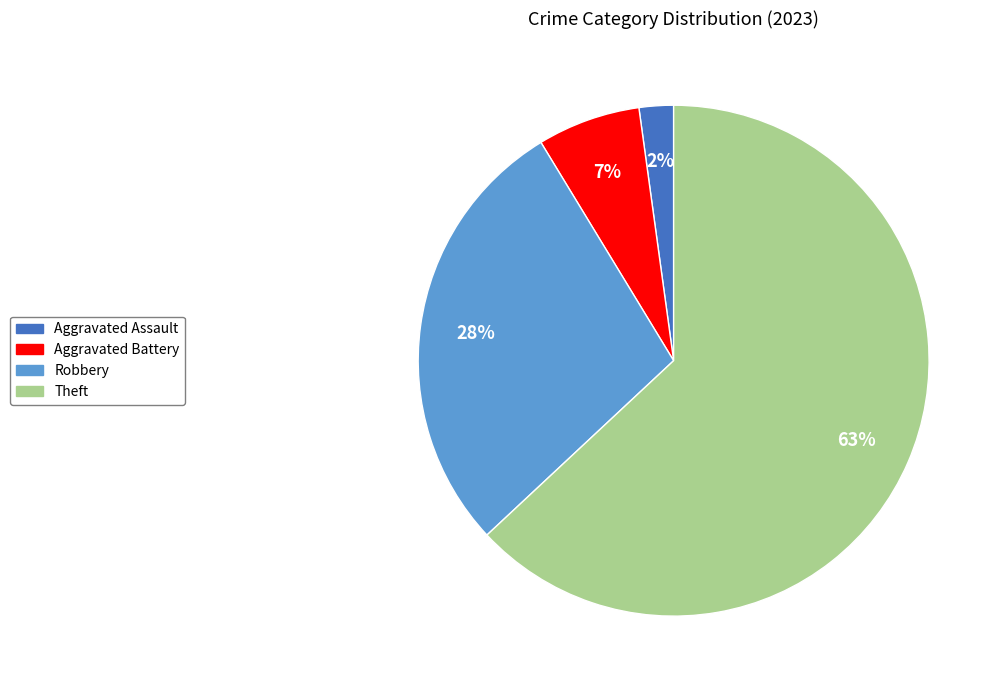

To the nearest percent, what is the average slice percentage?

25%